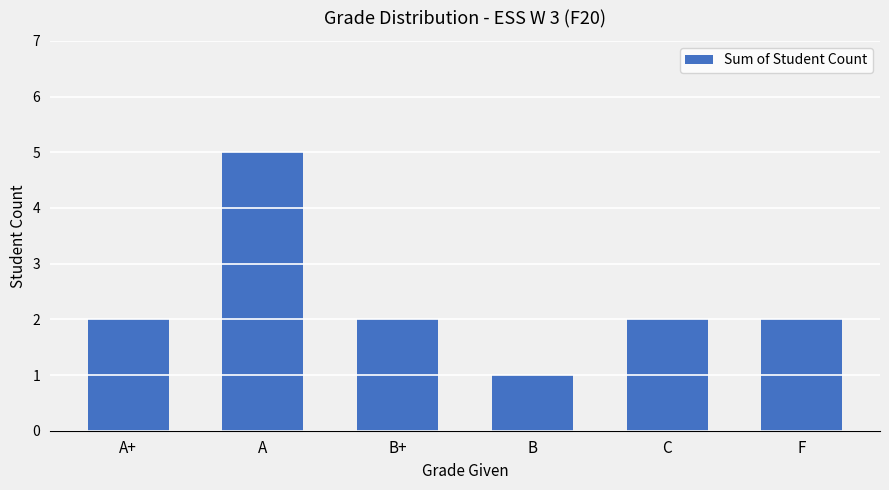

What position from the left is C?

5